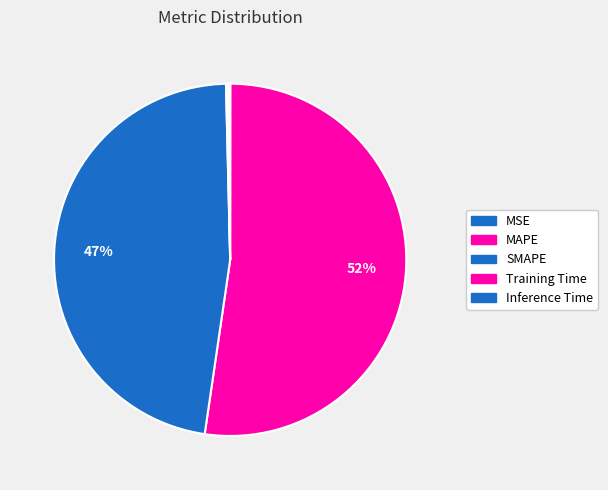

What is the largest slice in the pie chart?

MAPE